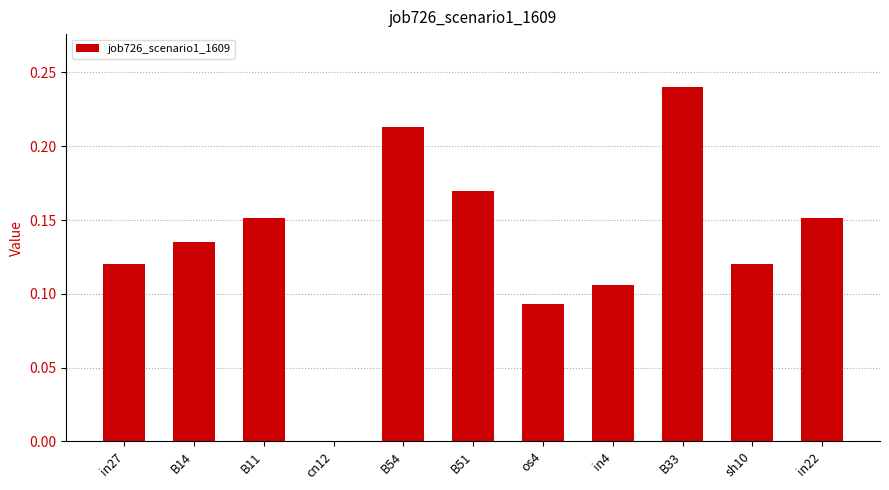

Count the number of categories in the chart.

11